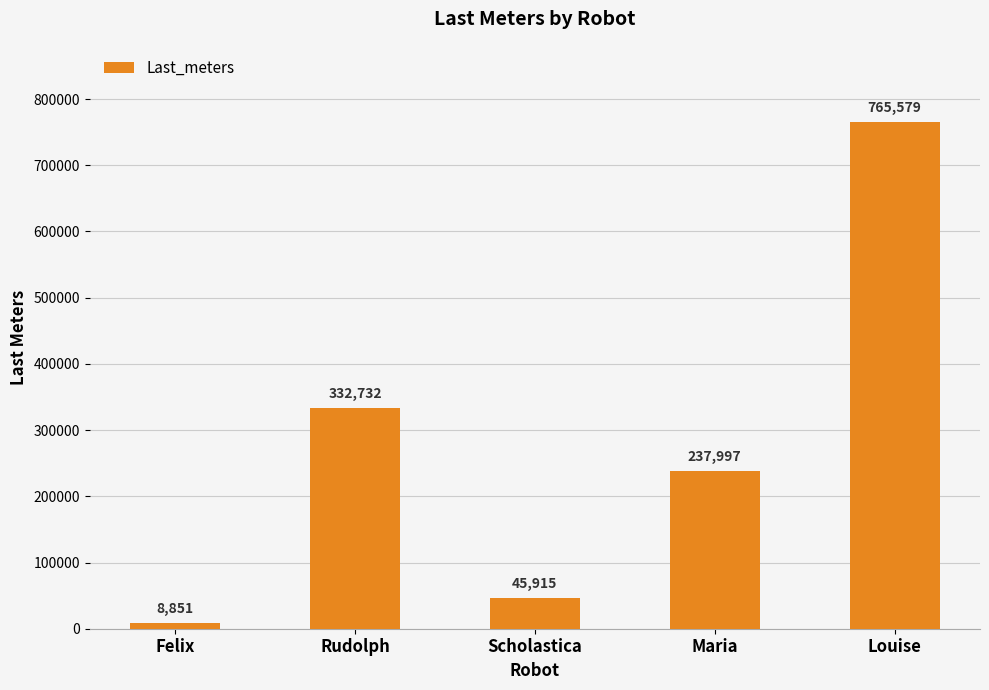

Rank the categories by value from lowest to highest.

Felix, Scholastica, Maria, Rudolph, Louise